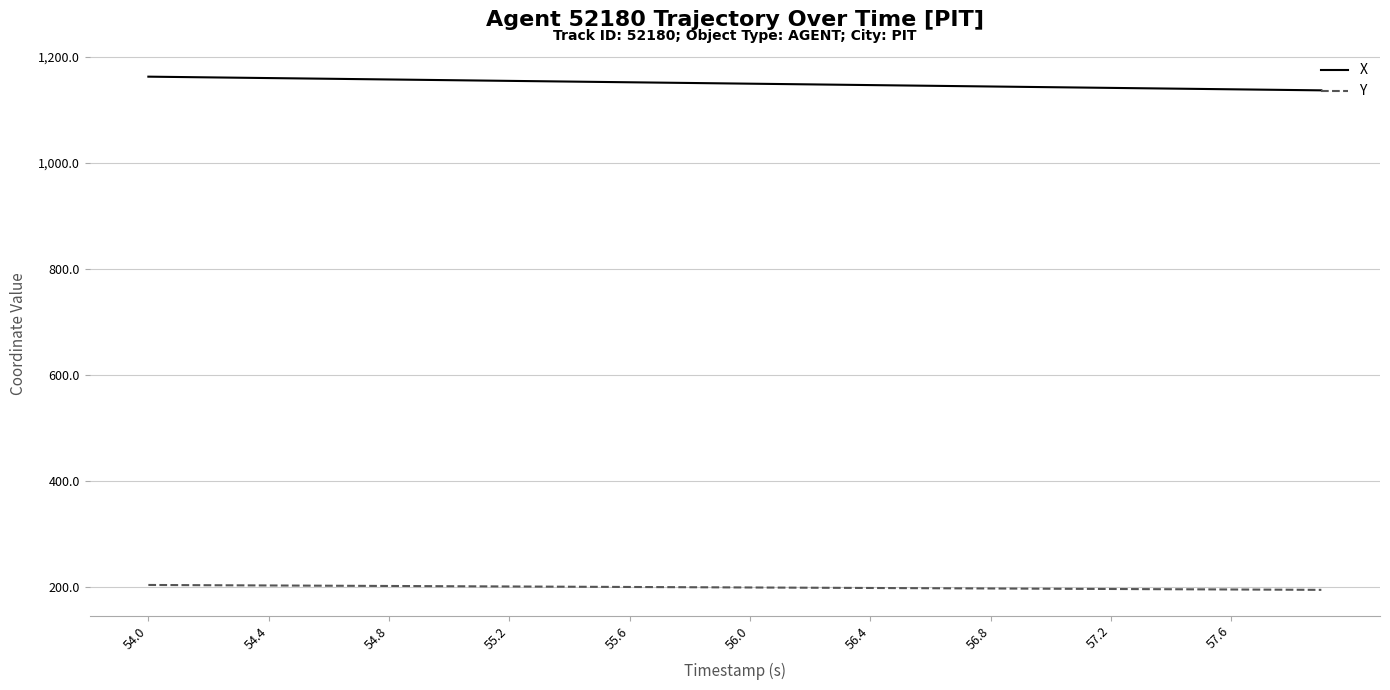

How many lines are shown in the chart?

2